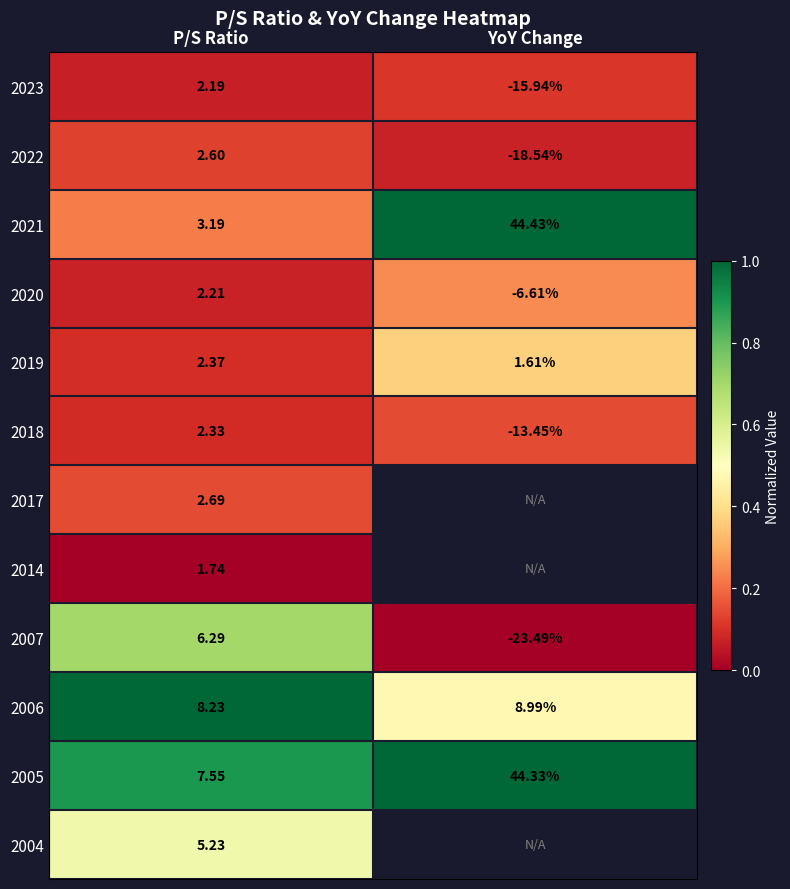

List the labels in order of 2019 value, smallest first.

YoY Change, P/S Ratio